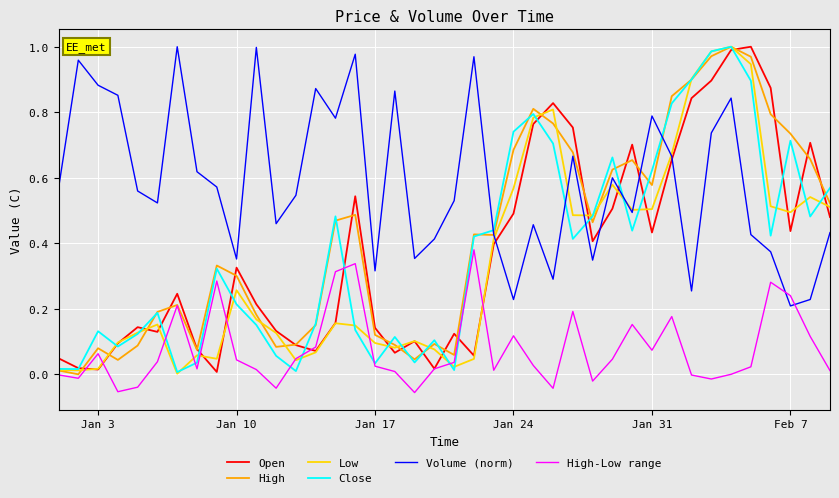

Which series has the largest total across all categories?

Volume (norm)